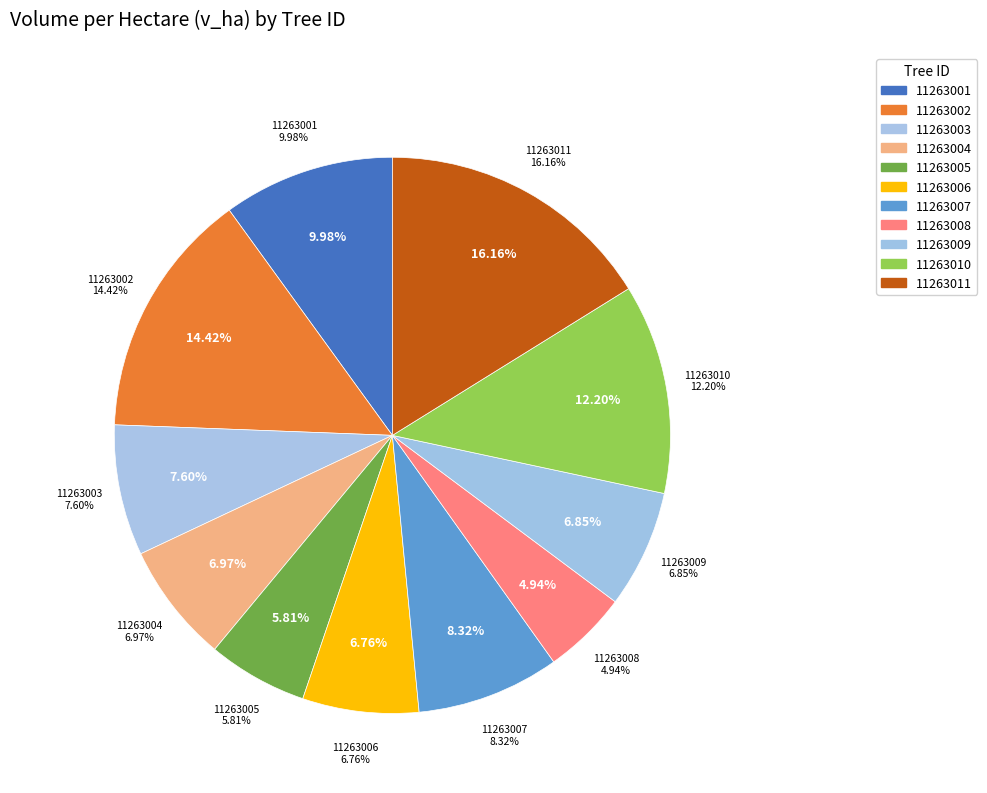

Combined, what portion of the pie is 11263001 and 11263008?

14.9%